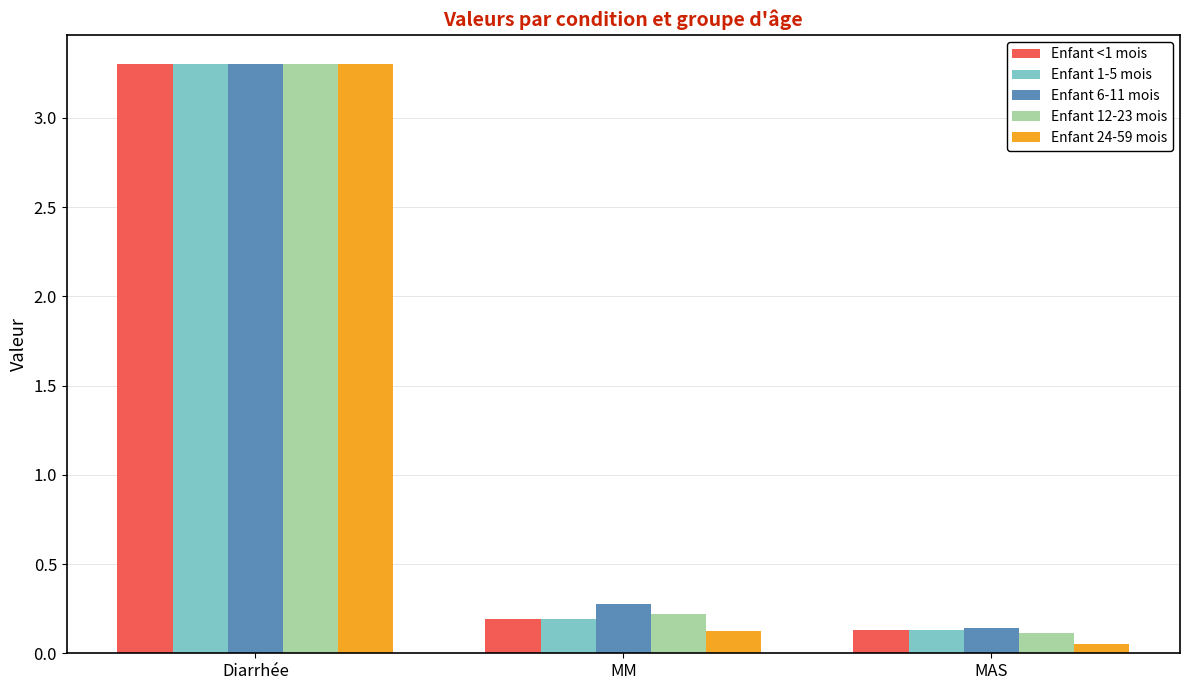

Which series has the largest total across all categories?

Enfant 6-11 mois